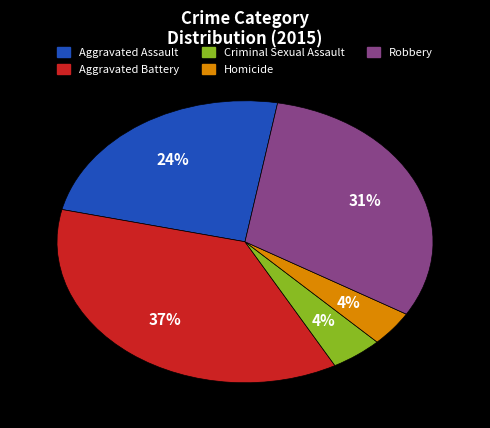

To the nearest percent, what is the combined percentage of Criminal Sexual Assault and Aggravated Battery?

41%